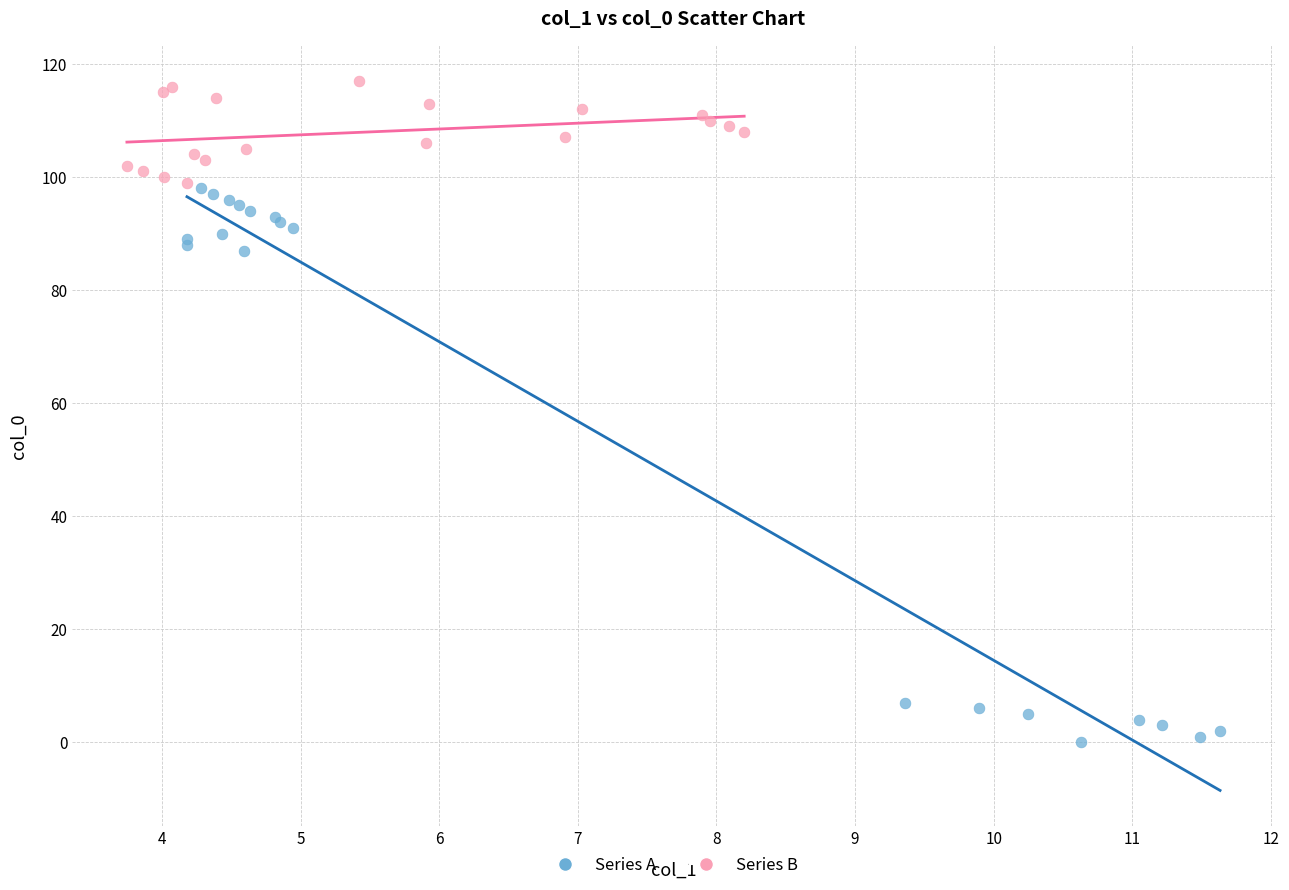

Which series has the largest Y range (max minus min)?

Series A